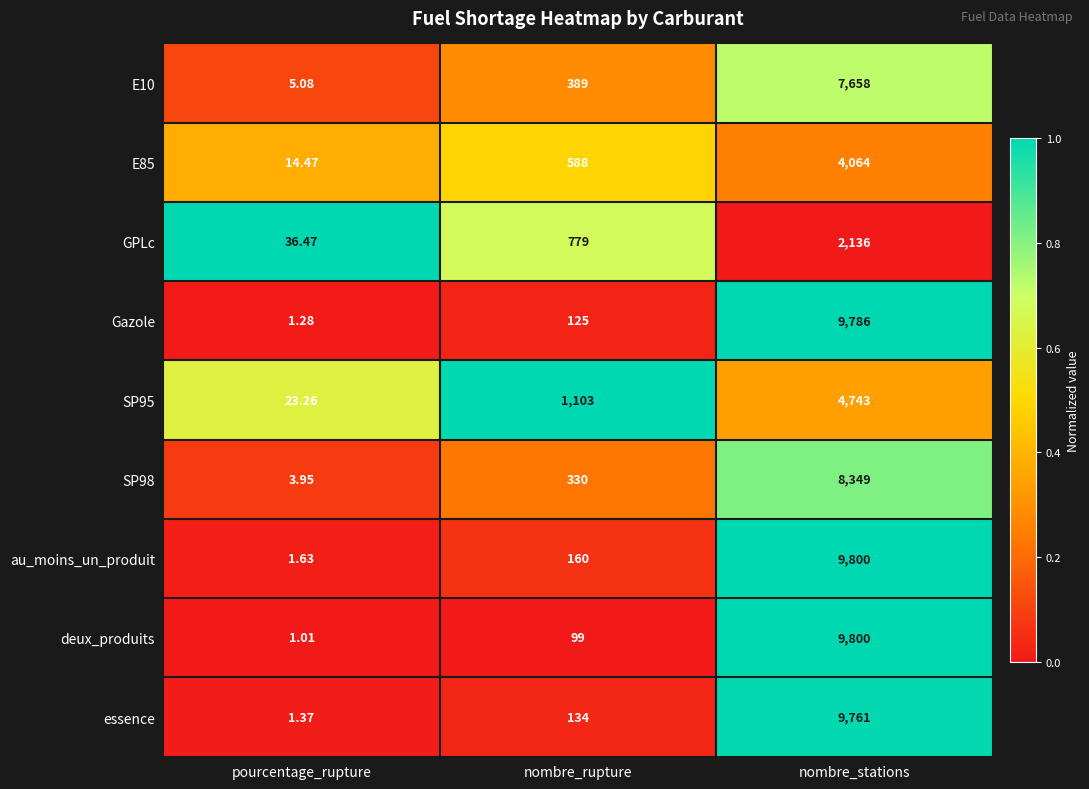

Rank the categories by SP98 value from lowest to highest.

pourcentage_rupture, nombre_rupture, nombre_stations